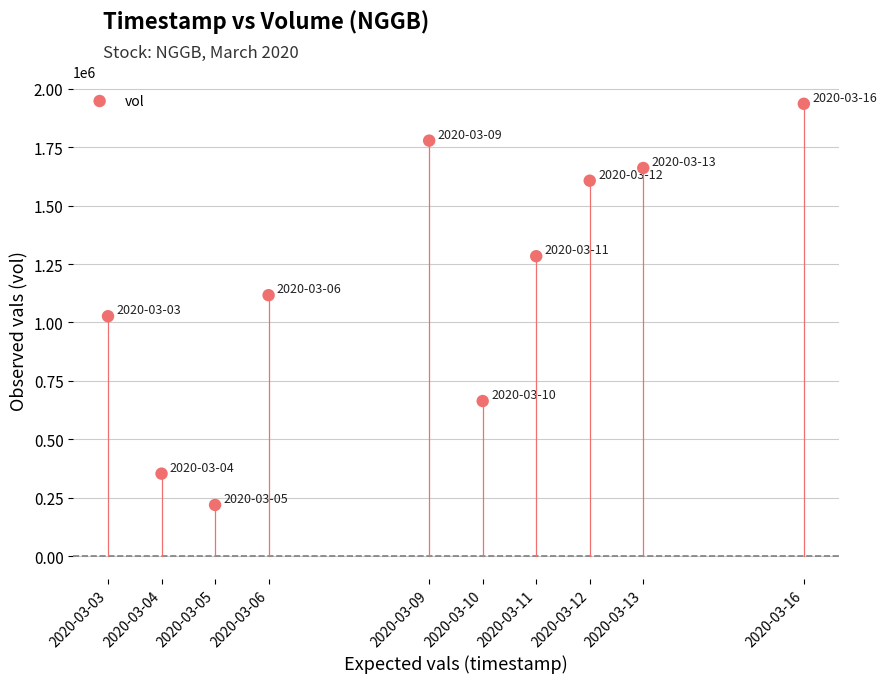

What is the range of Y values (max minus min)?

1717500